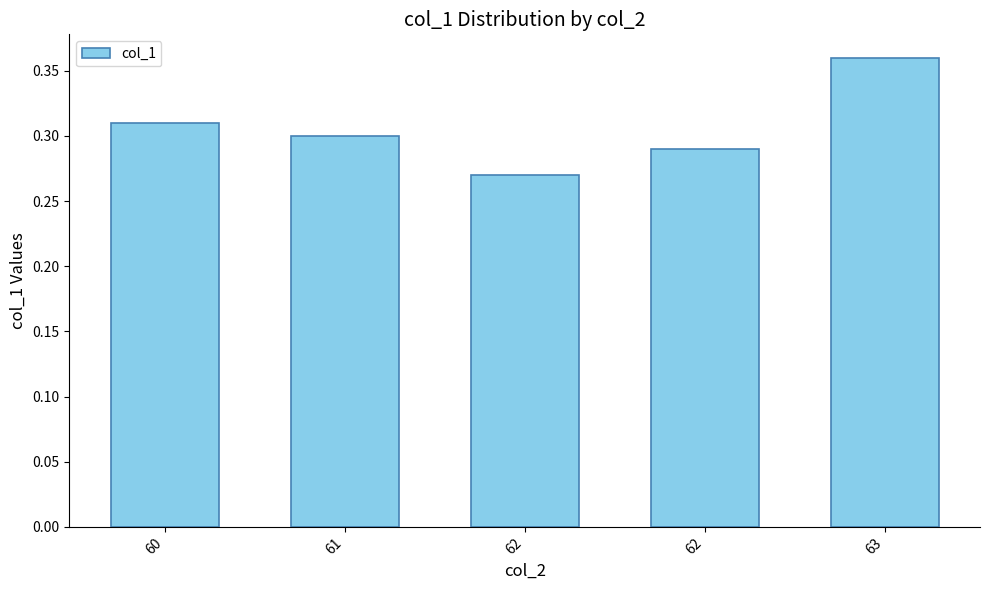

Does the chart contain stacked bars?

No